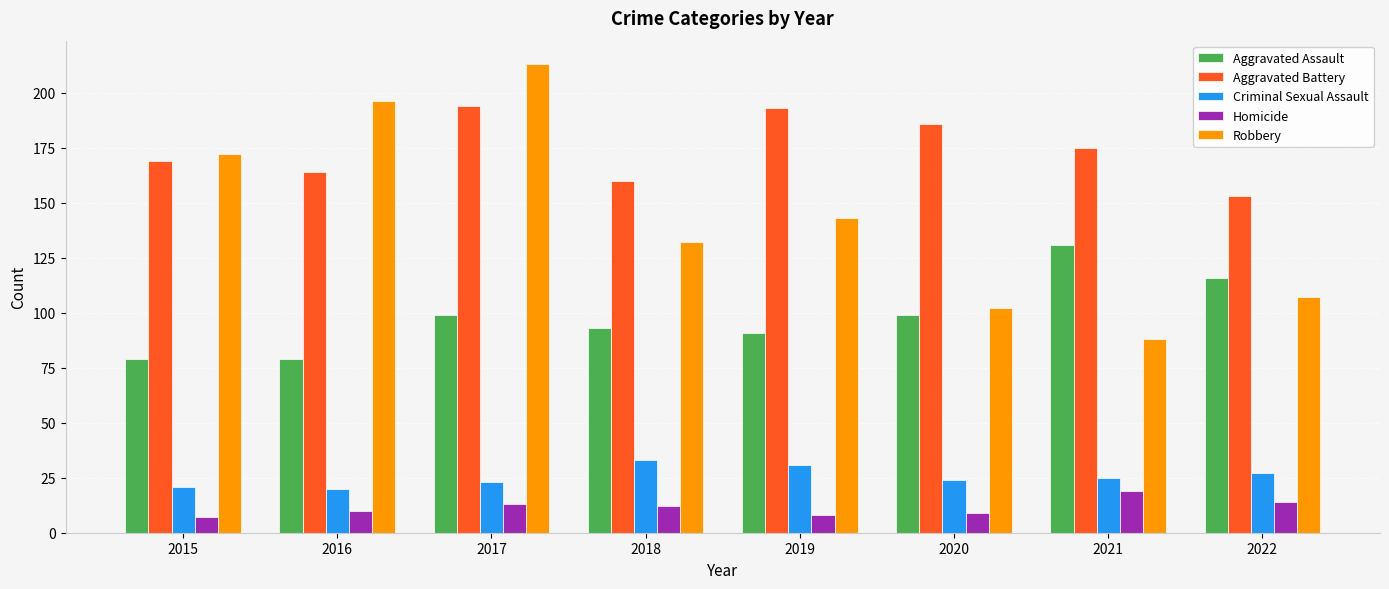

What is the highest value of the Aggravated Assault series?

131